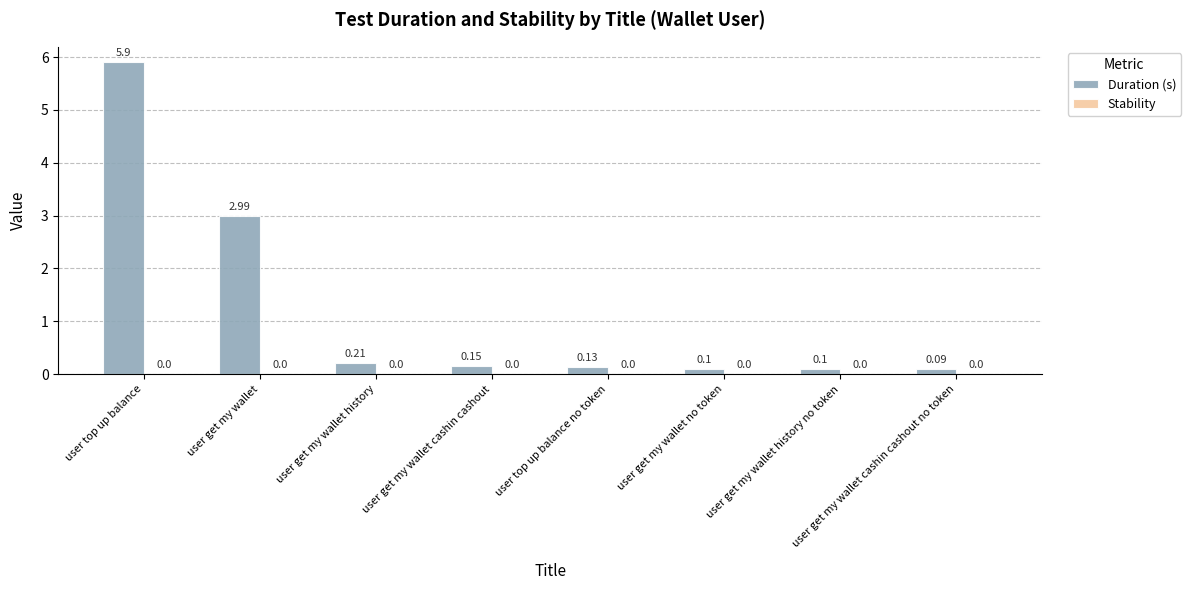

How many bars are there in total?

8